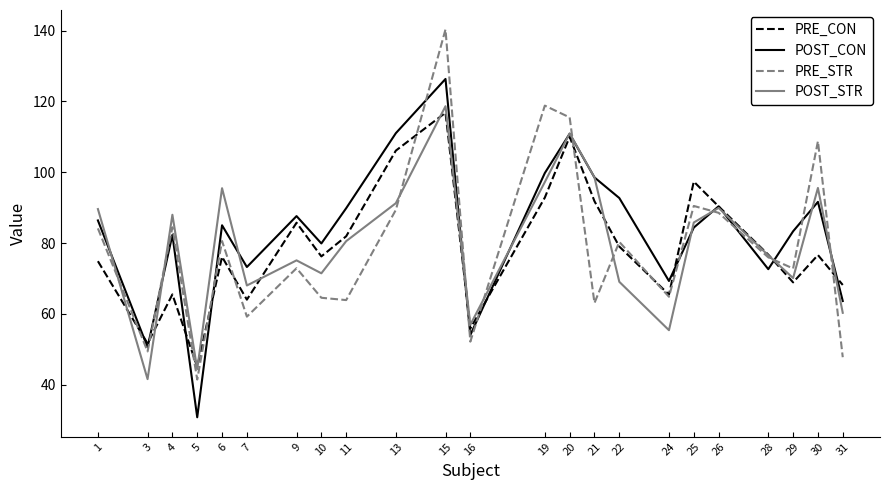

What is the difference between the maximum and minimum values in the POST_STR series?

77.1